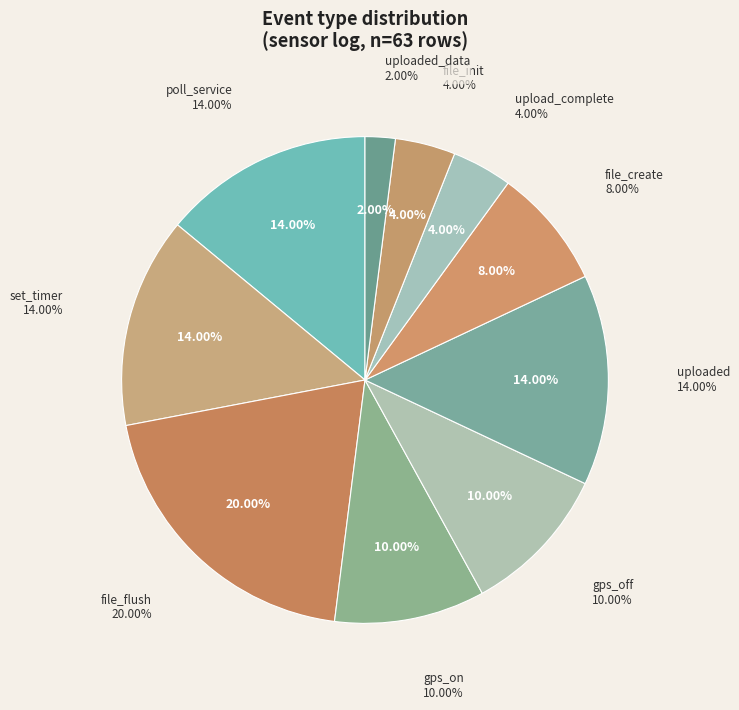

The file_create slice represents 8% of the pie. True or false?

True